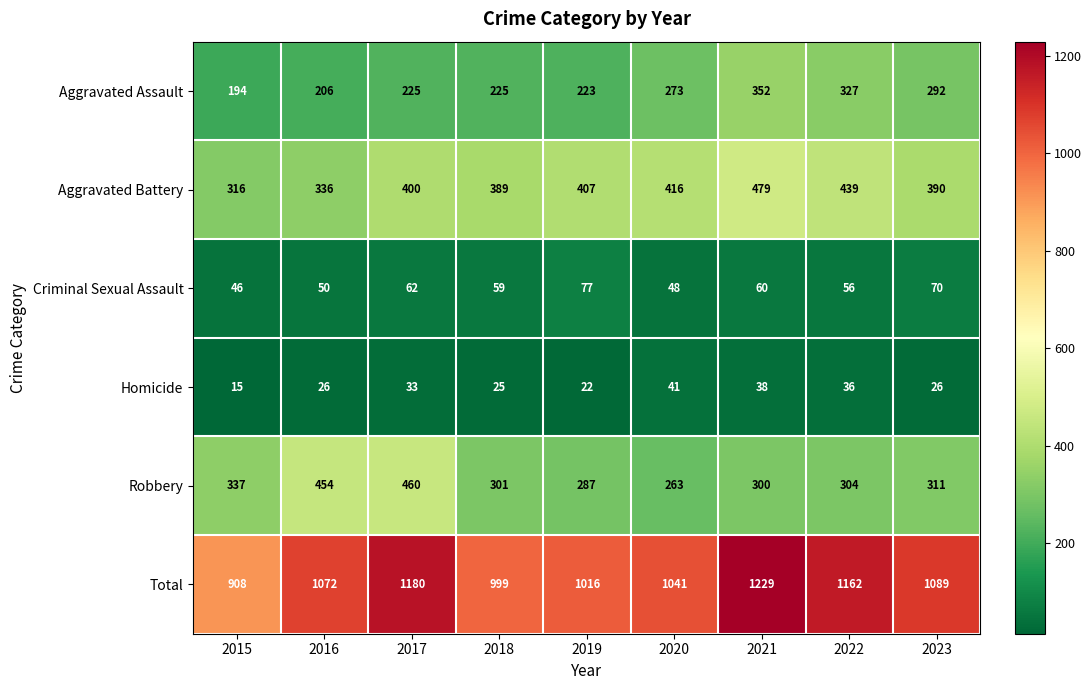

Is it true that Criminal Sexual Assault equals 60 at 2021?

True